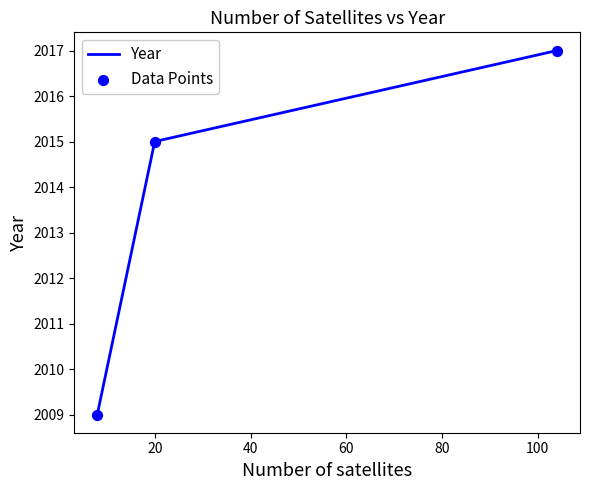

Is the value of Year at 0 greater than the value of Data Points at 0?

No